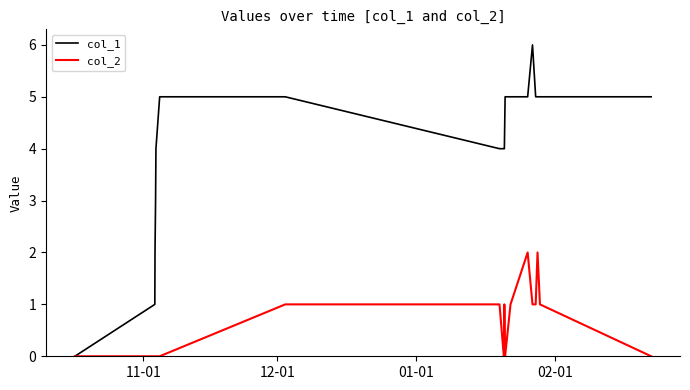

List the series in order of their peak value, lowest first.

col_2, col_1